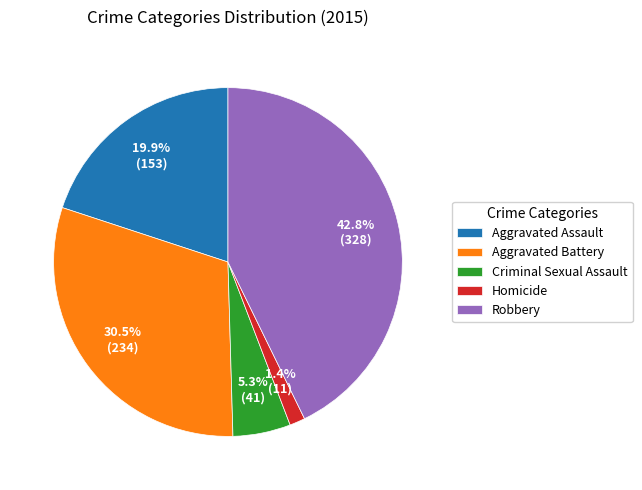

To the nearest percent, what is the difference between the Aggravated Assault and Aggravated Battery slice percentages?

11%